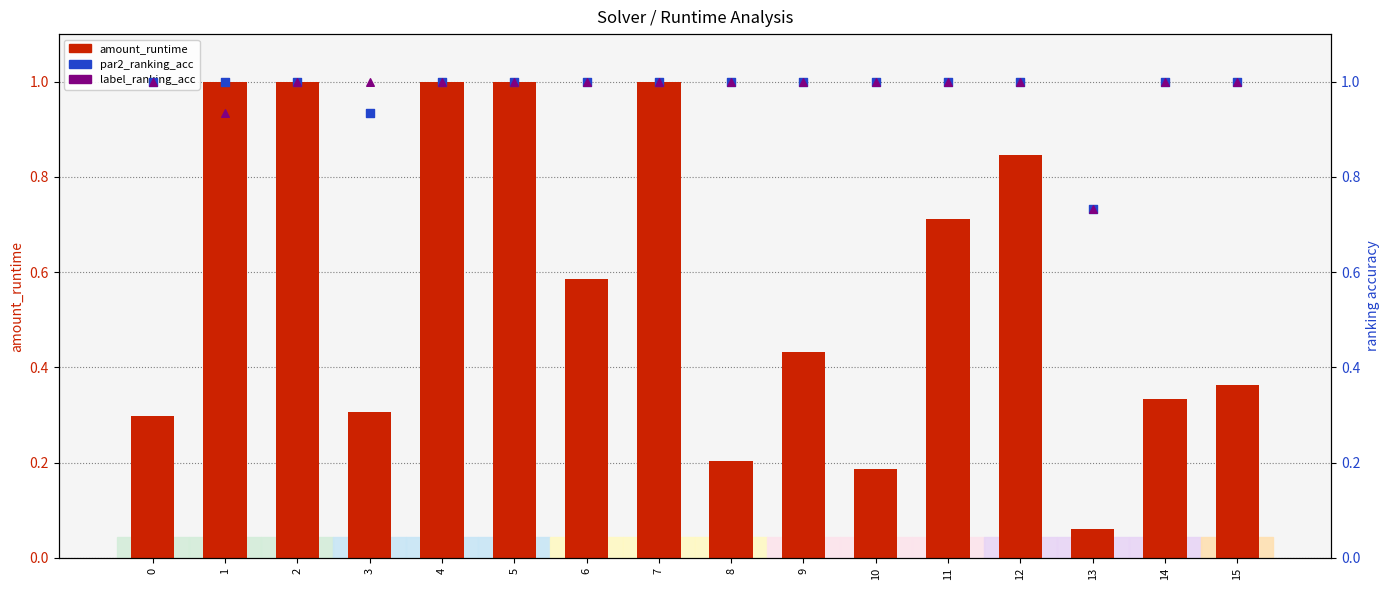

Which series has the largest total across all categories?

par2_ranking_acc